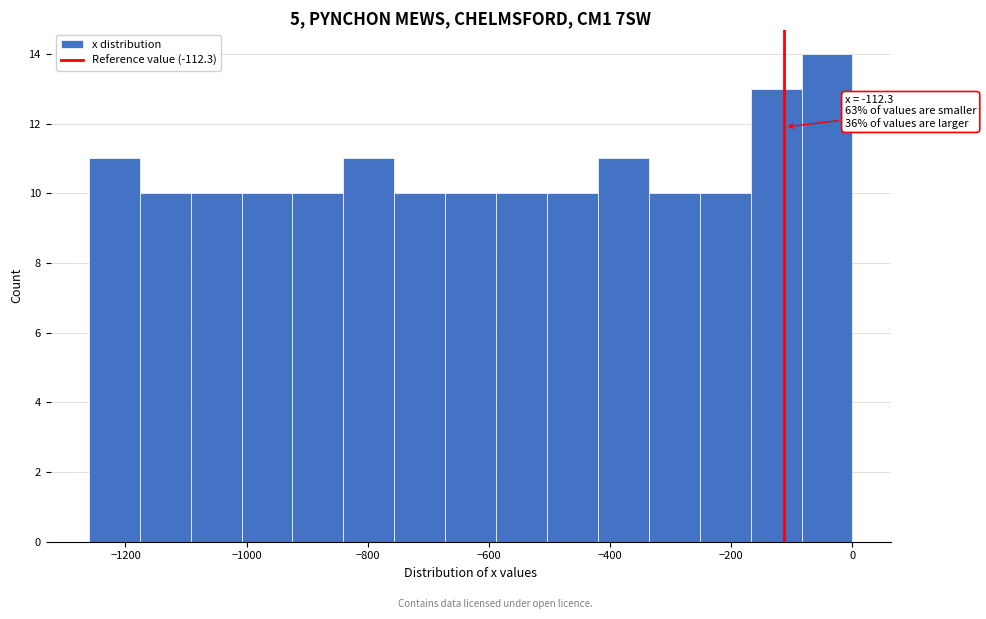

Over which range of the x-axis is the bar tallest?

-80 to 0